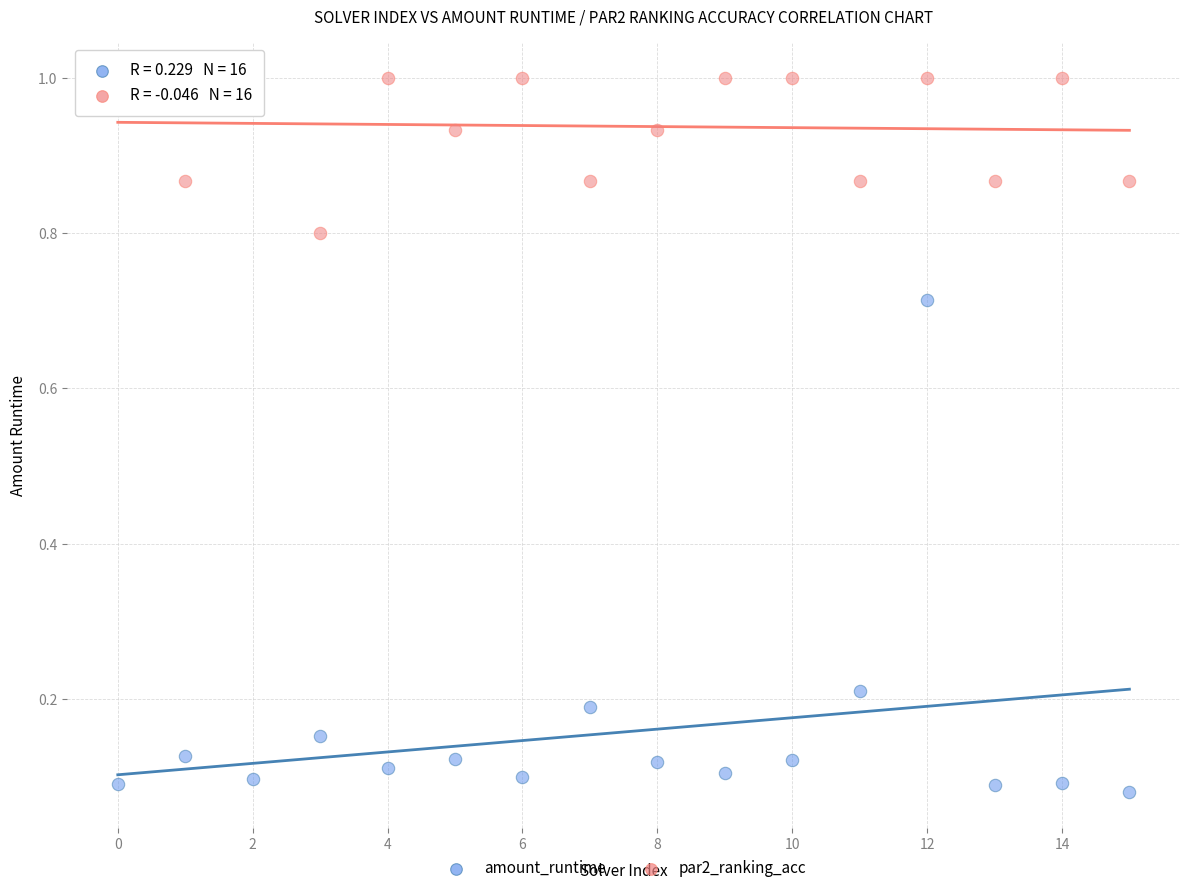

Which series reaches the maximum Y coordinate?

par2_ranking_acc